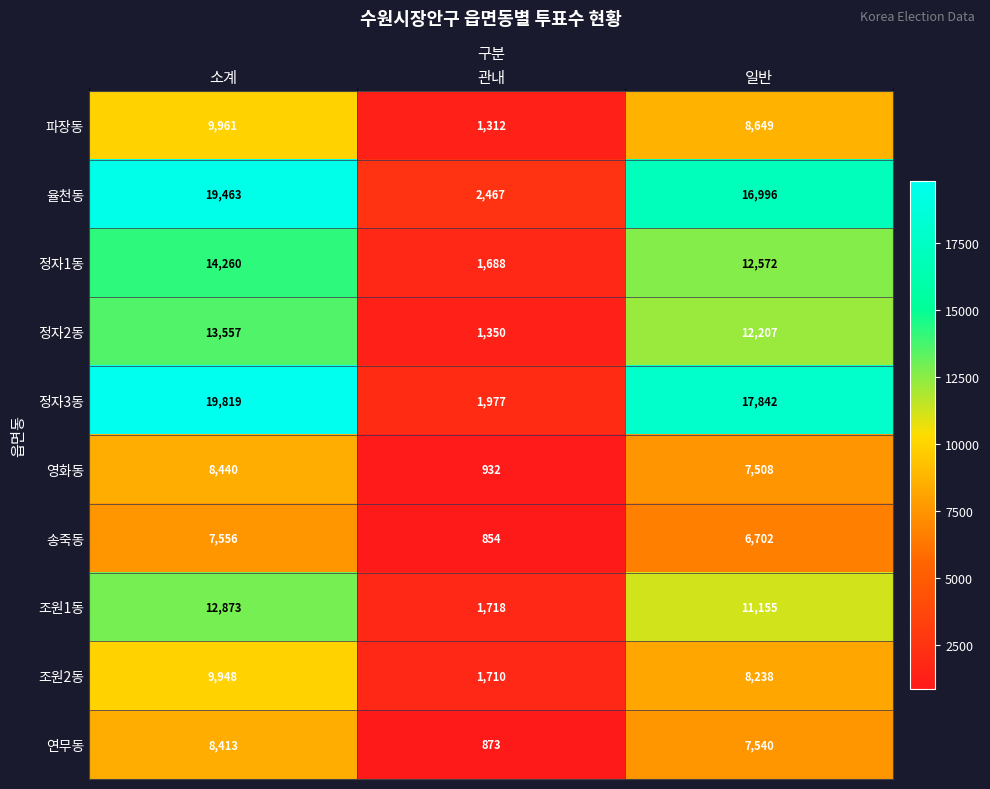

What is the difference between the maximum and minimum values in the 정자1동 series?

12572